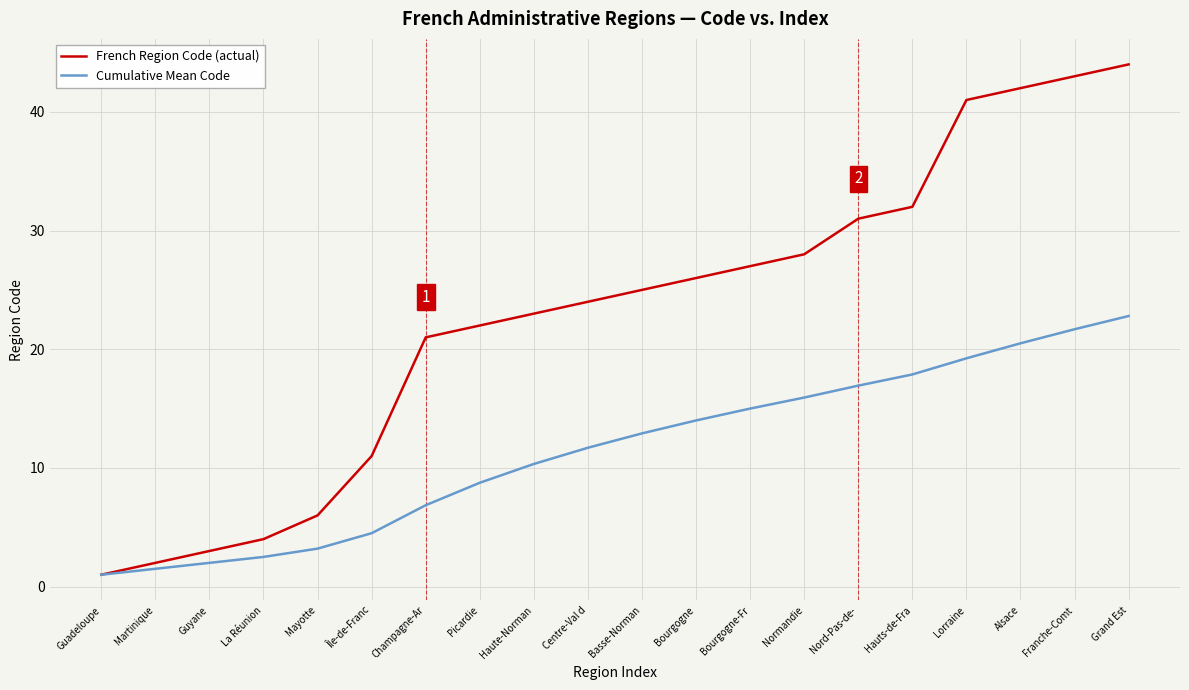

Count the number of data series in this chart.

2